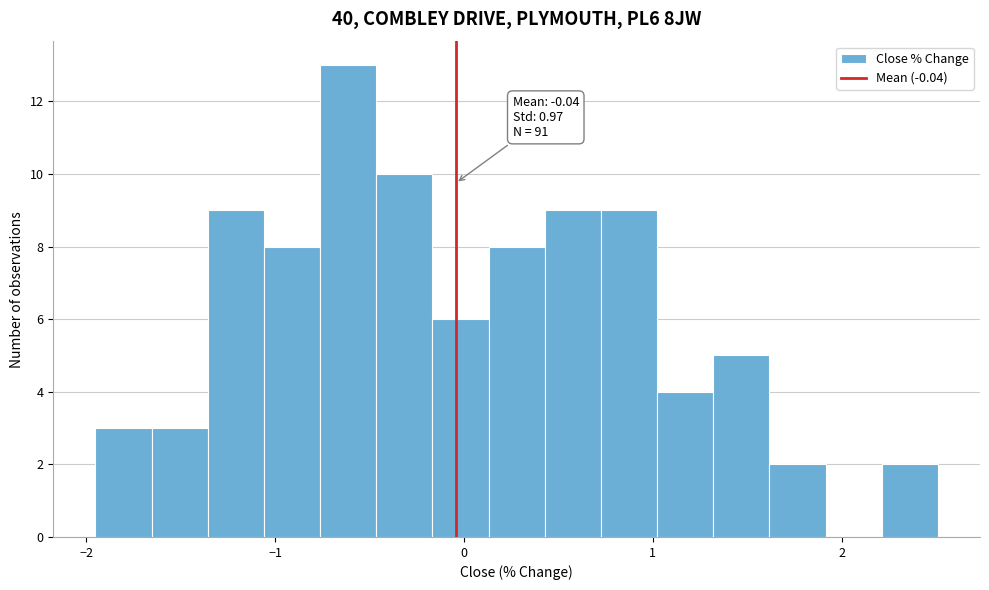

Read against the x-axis, roughly where is the centre of the tallest bar?

-0.6